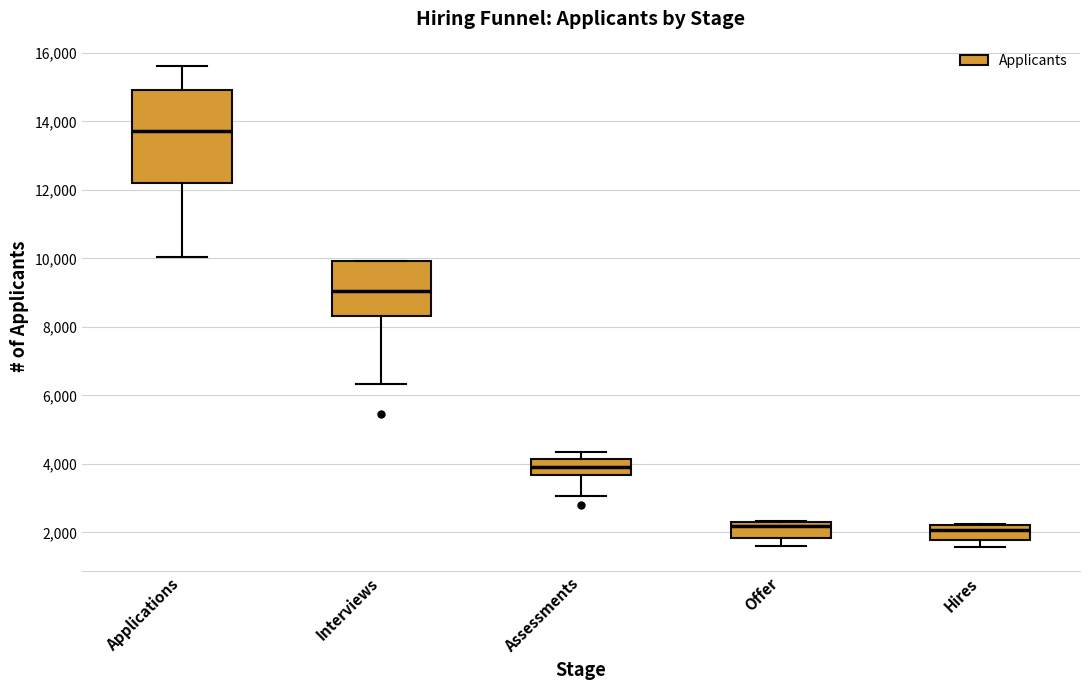

Which box's median line is the highest?

Applications